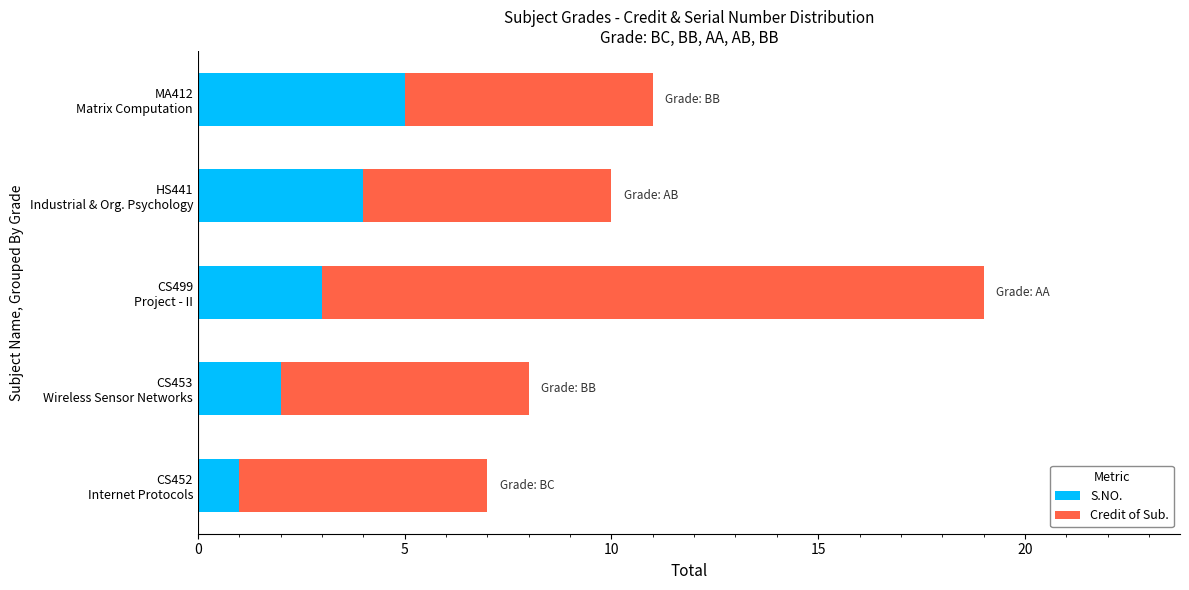

At which label is S.NO. closest to 3?

CS499
Project - II